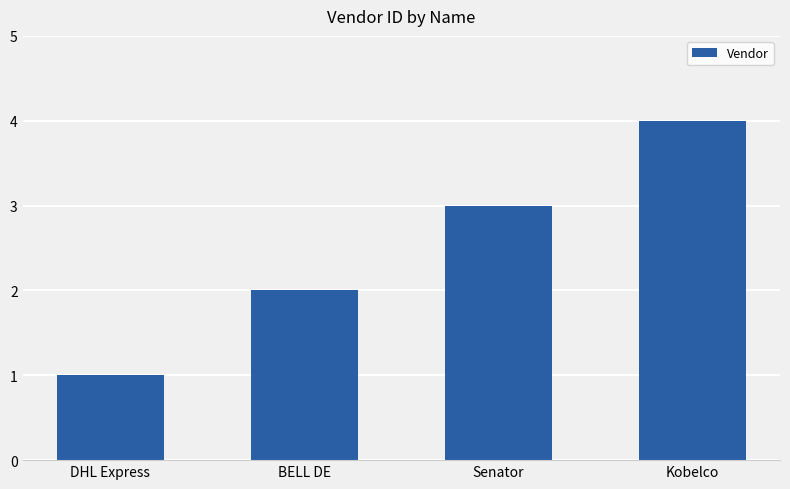

What is the value of the 1st bar from the left?

1